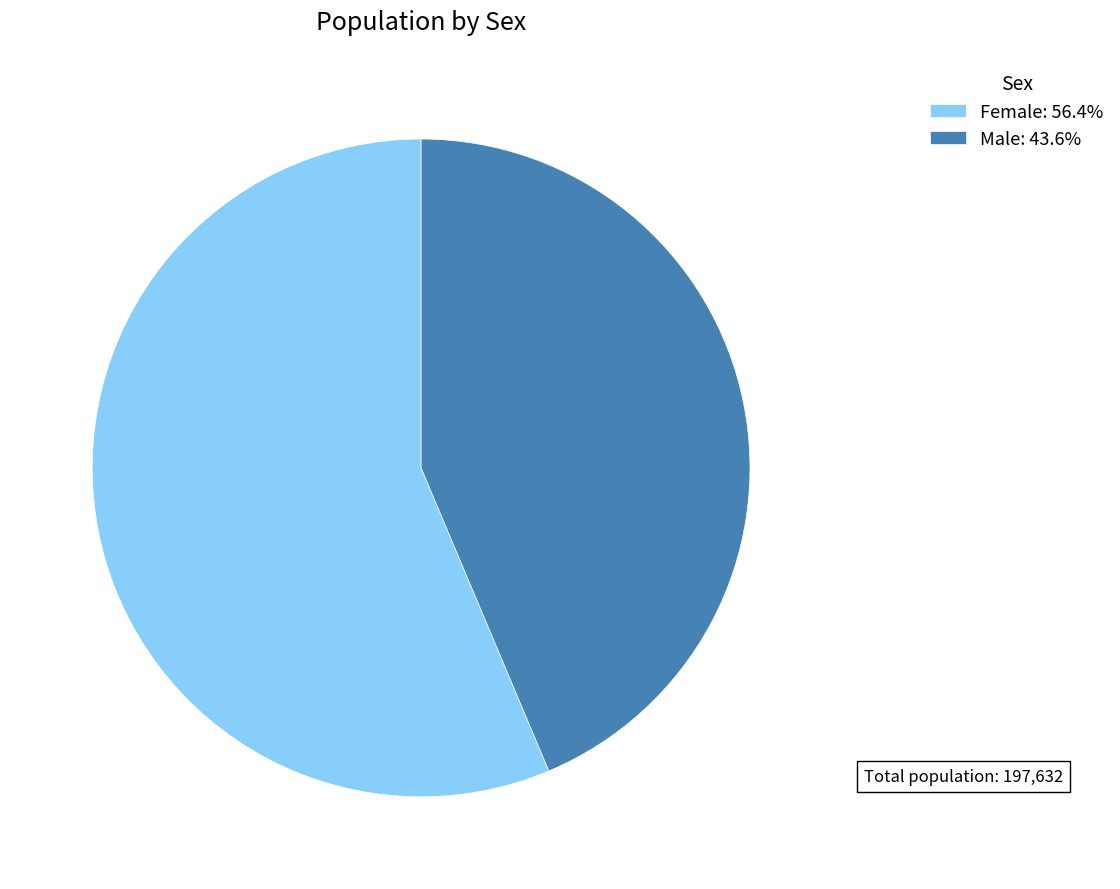

How many slices are in this pie chart?

2